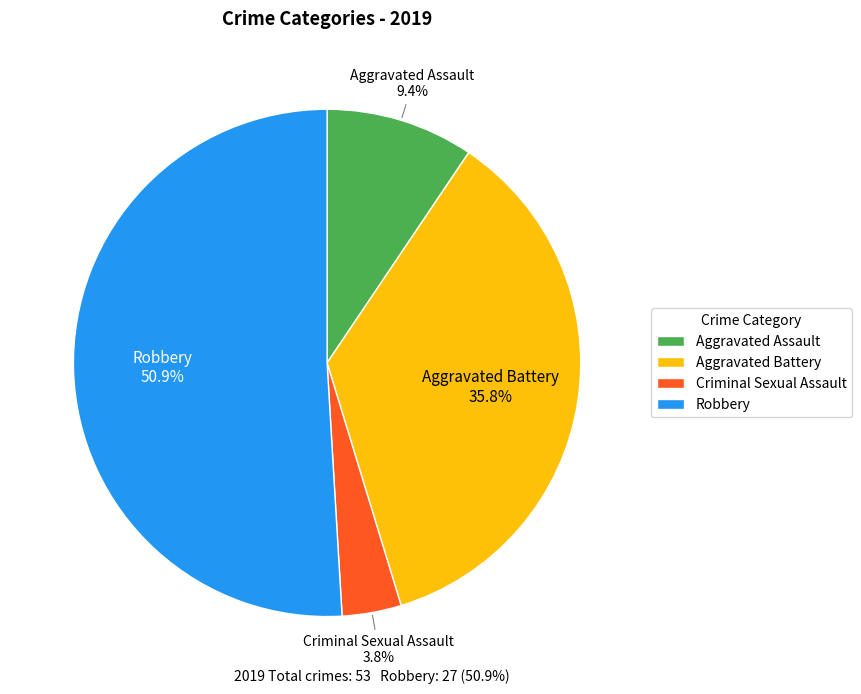

To the nearest percent, what percentage of the pie is Robbery?

51%